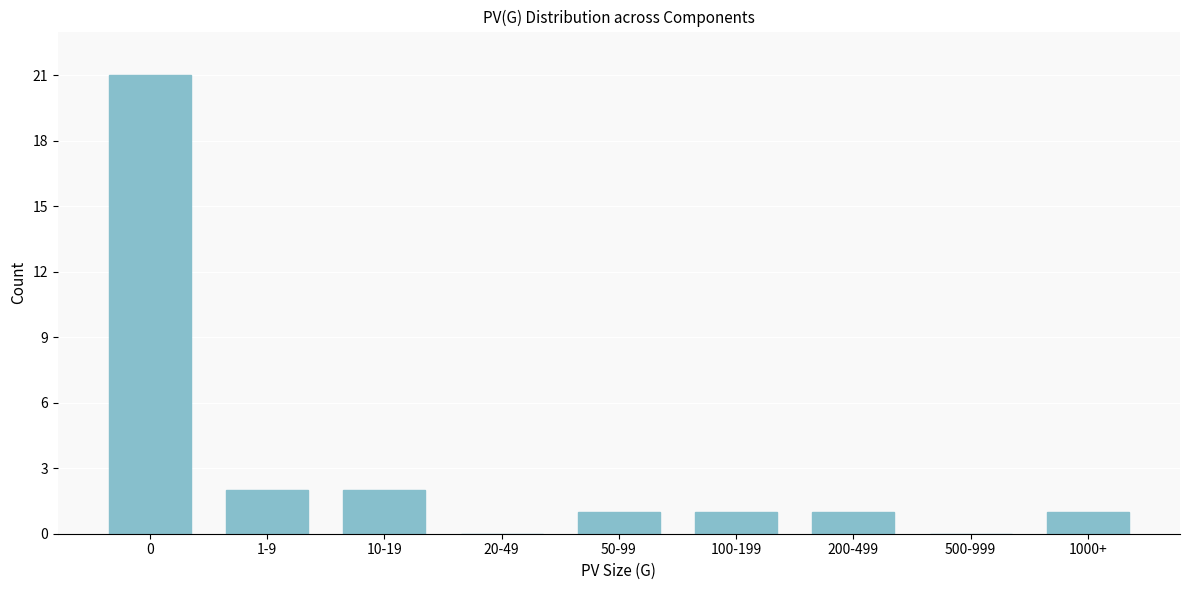

Reading left to right, list all the values displayed in this chart.

0=21	1-9=2	10-19=2	20-49=0	50-99=1	100-199=1	200-499=1	500-999=0	1000+=1